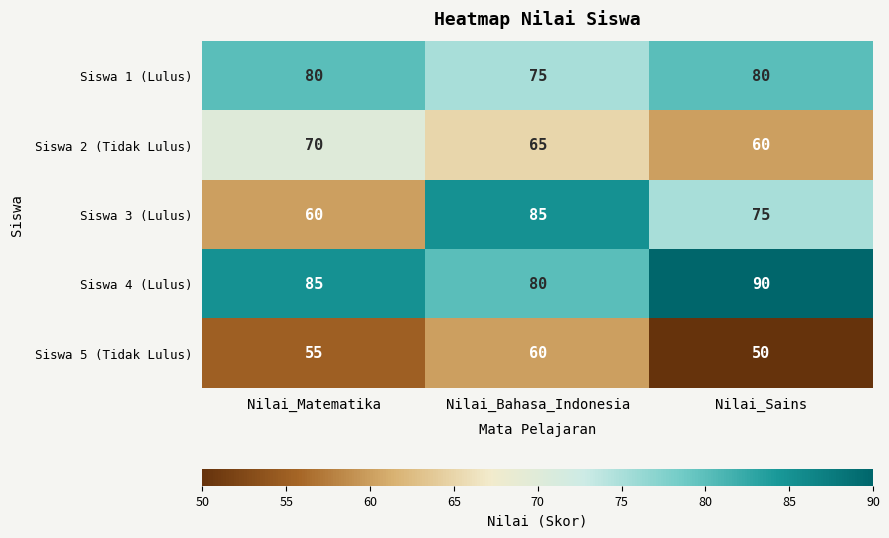

Rank the series at Nilai_Bahasa_Indonesia from highest to lowest value.

Siswa 3 (Lulus), Siswa 4 (Lulus), Siswa 1 (Lulus), Siswa 2 (Tidak Lulus), Siswa 5 (Tidak Lulus)